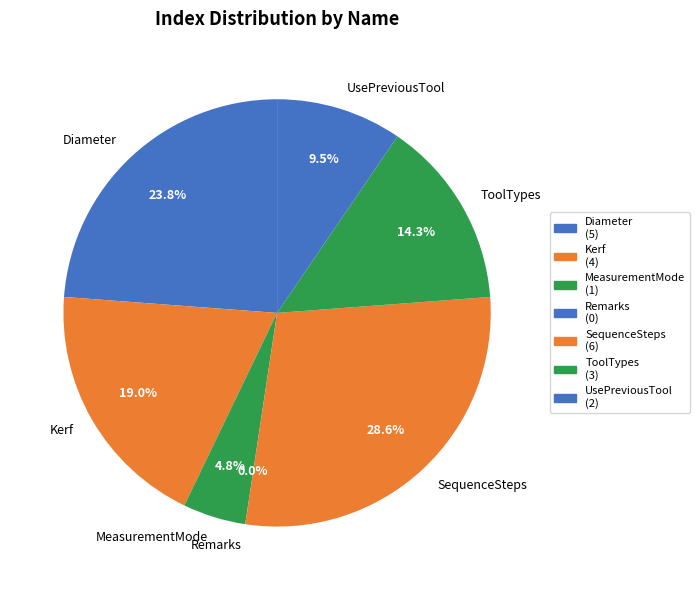

Does Diameter represent more than half of the total?

No